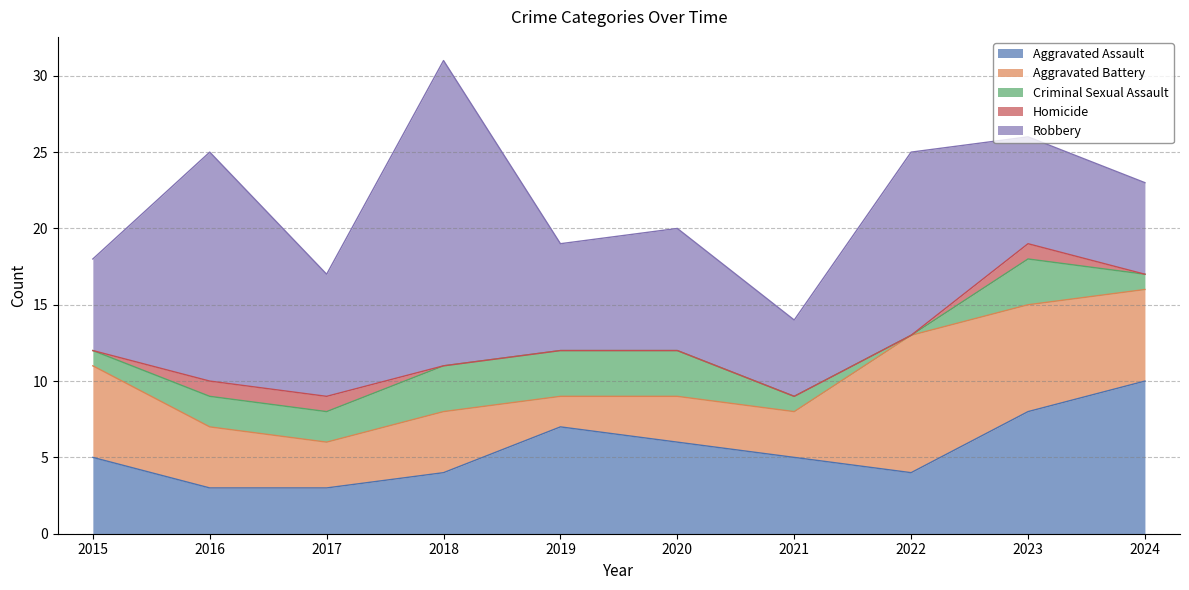

How many lines are shown in the chart?

5